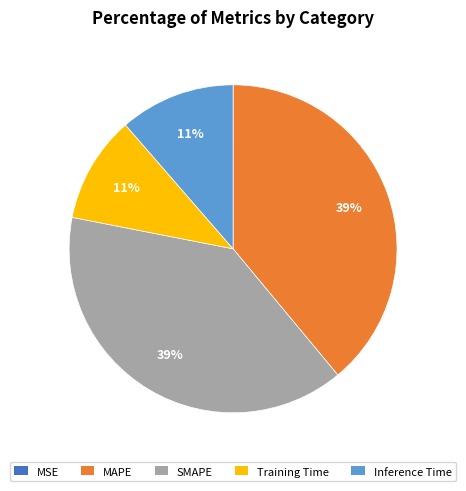

To the nearest percent, what is the difference between the Inference Time and SMAPE slice percentages?

28%